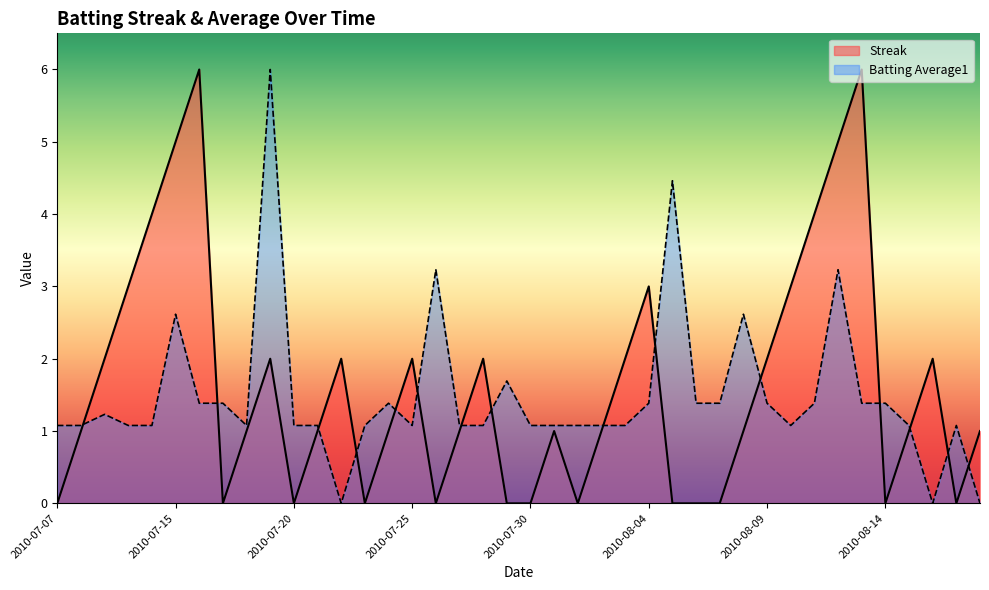

Which category has the highest value in the Batting Average1 series?

2010-07-19